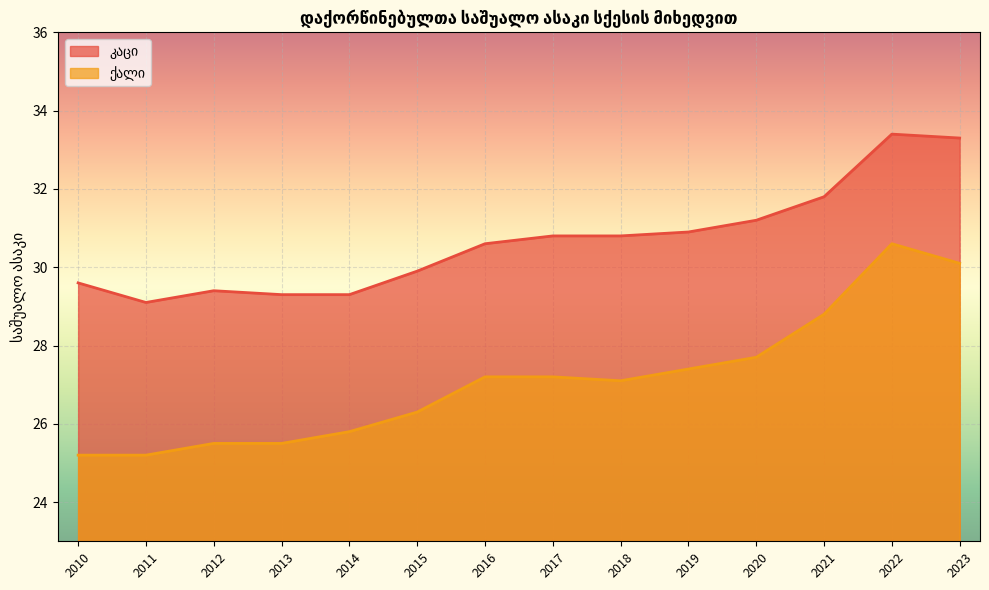

Is it true that ქალი equals 40.5 at 2020?

False